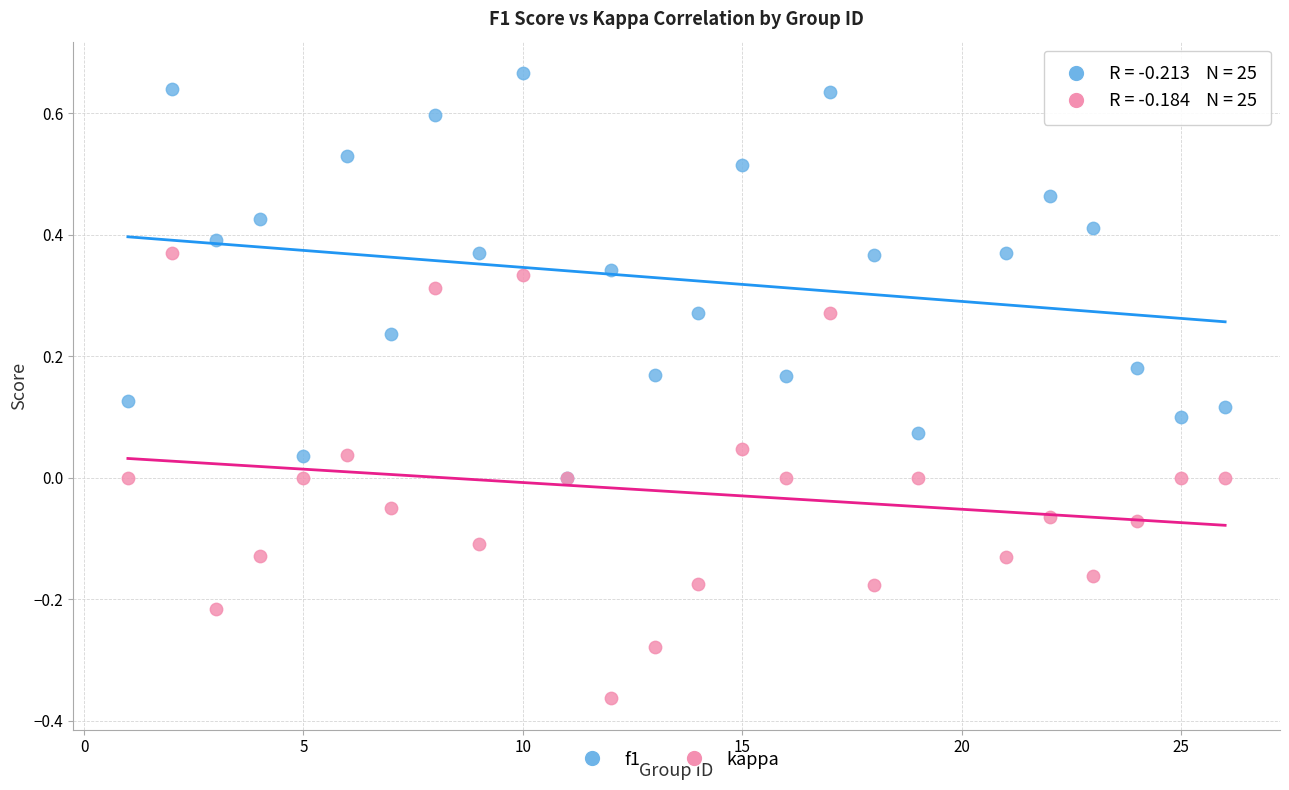

What are all the series names shown in the legend?

f1, kappa